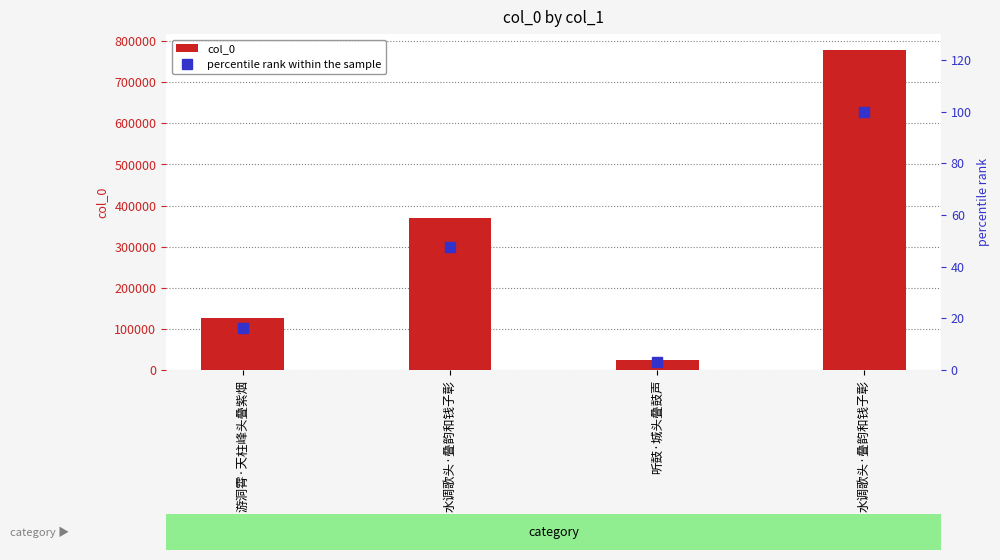

What is the total value across all series at 听鼓·城头叠鼓声?

23823.1